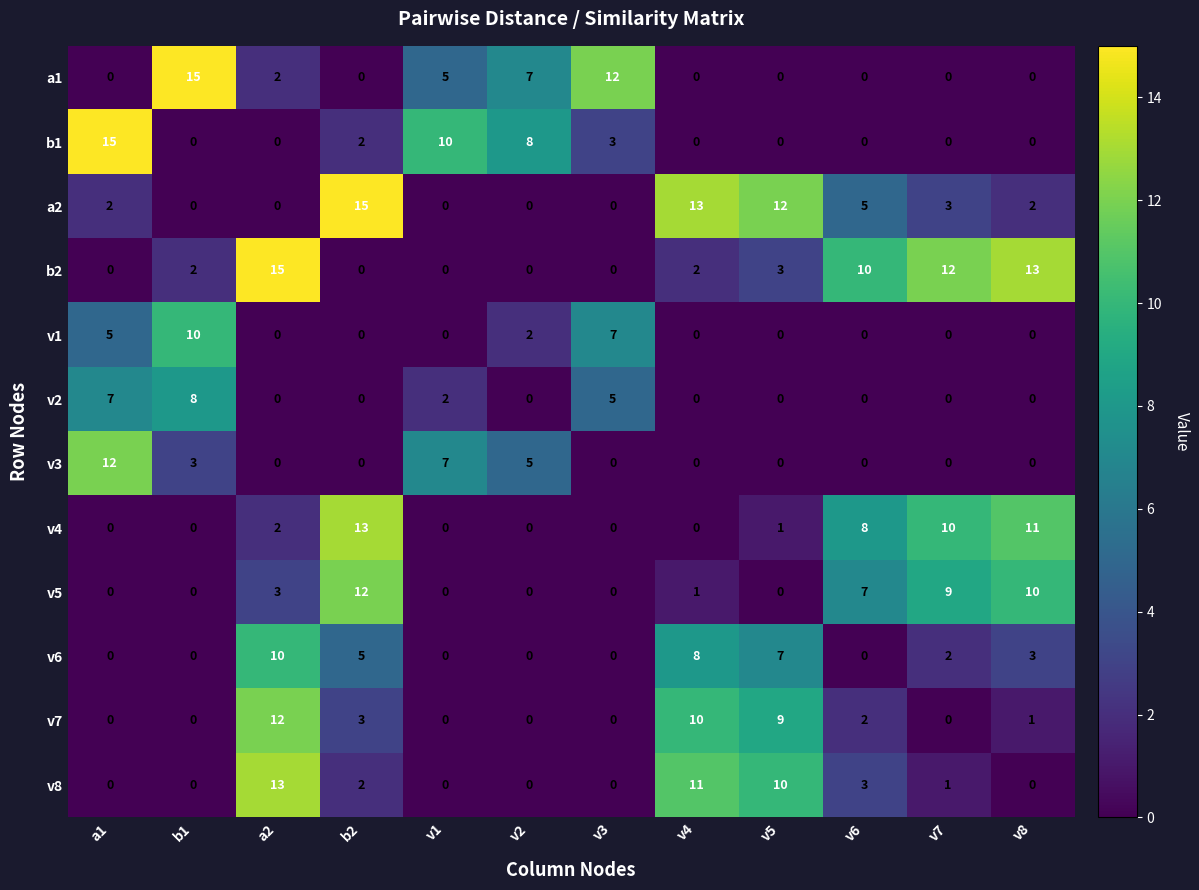

At which label is b1 closest to 7?

v2